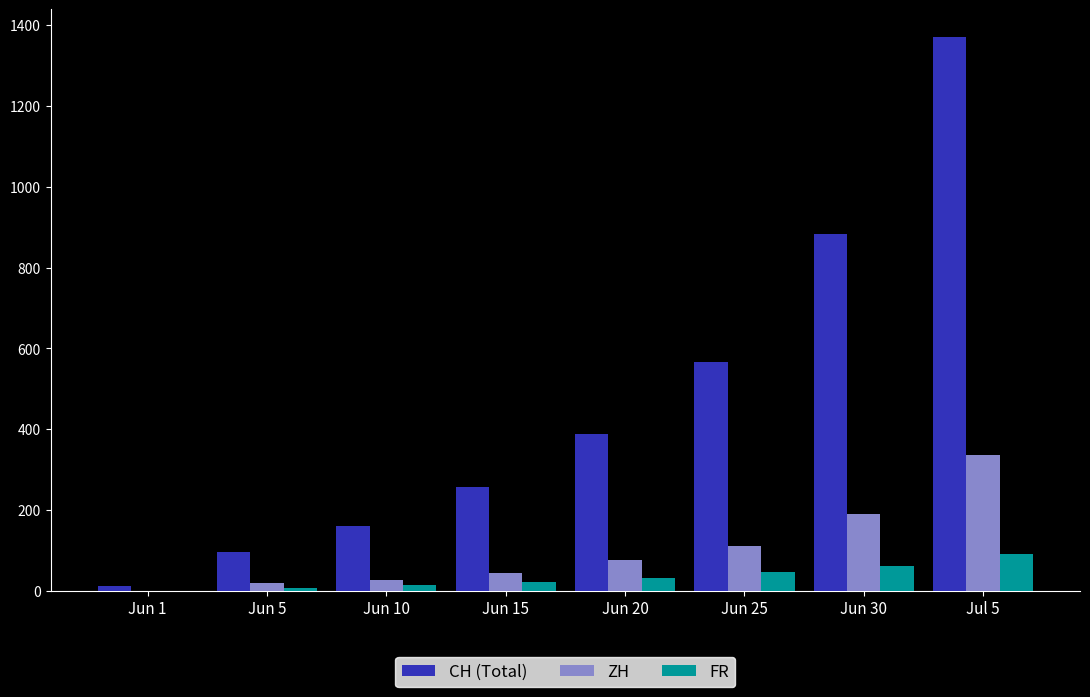

How many positive values does the FR series have?

7